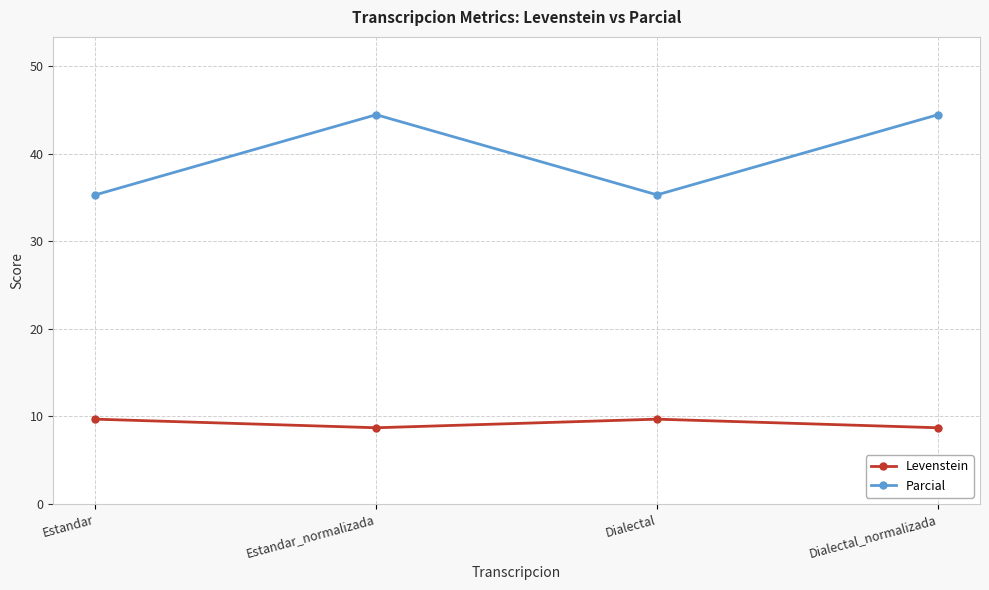

What is the label of the 4th point from the right?

Estandar